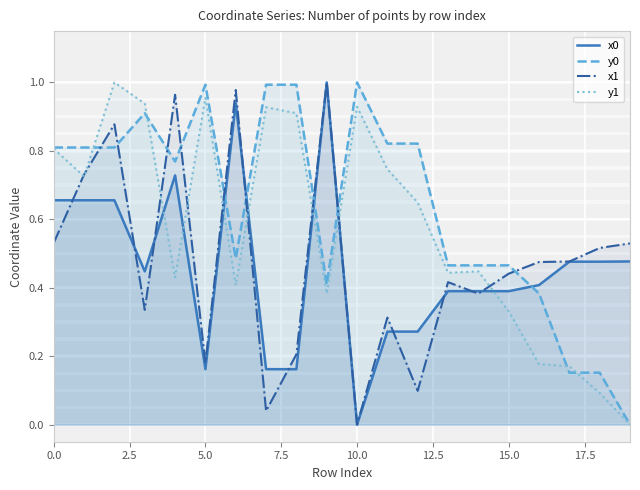

True or false: y0 and x1 intersect in this chart.

True